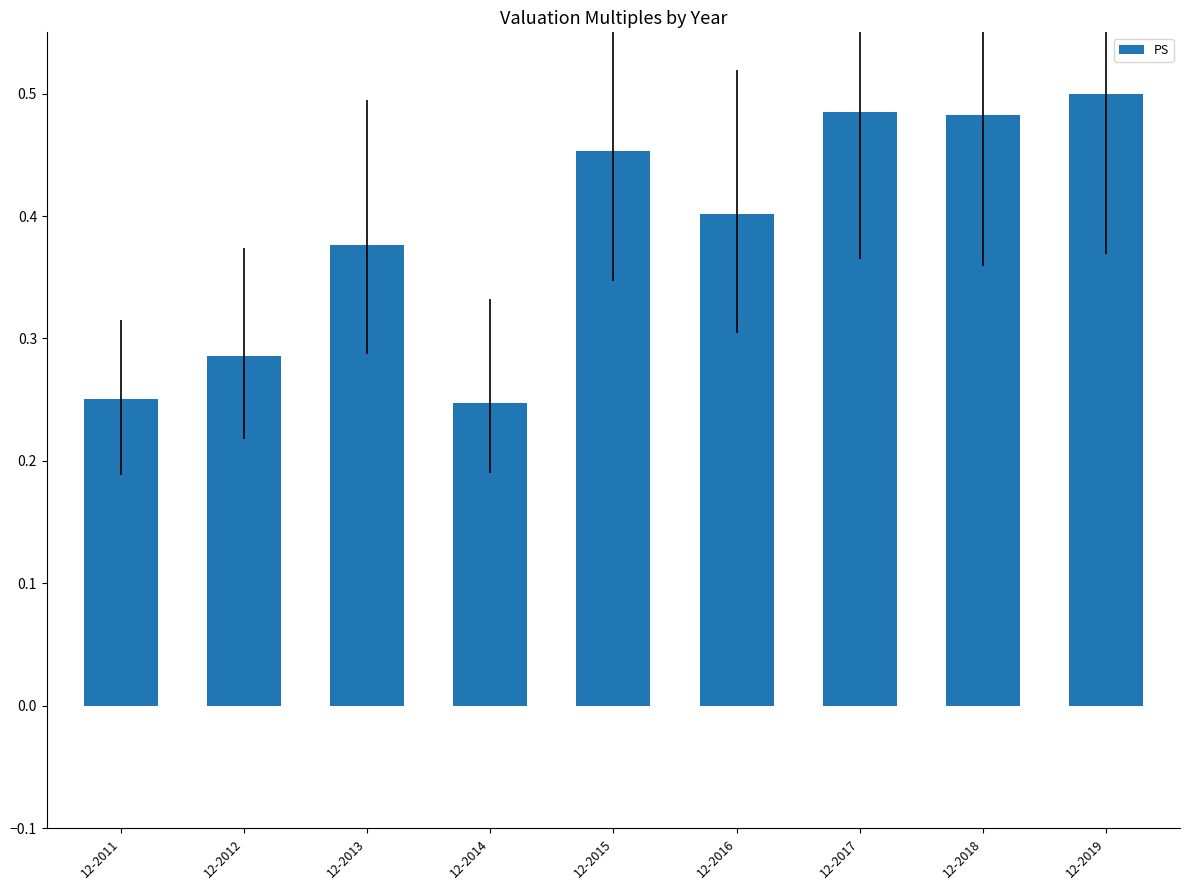

Count the values in the range 0 to 1.

9